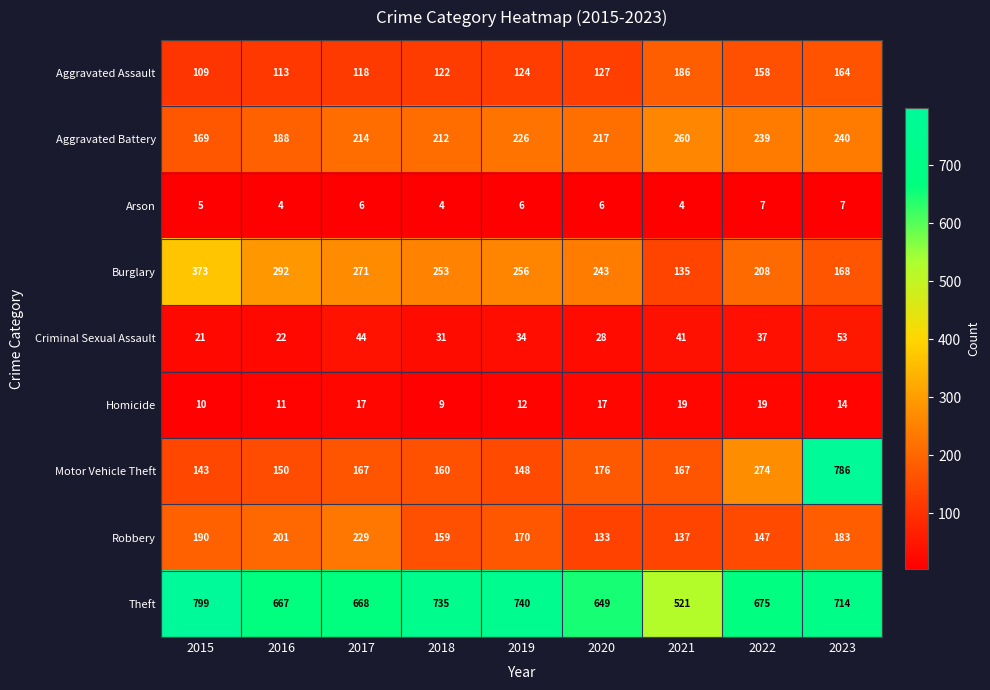

True or false: Motor Vehicle Theft has a value of 109 at 2020.

False